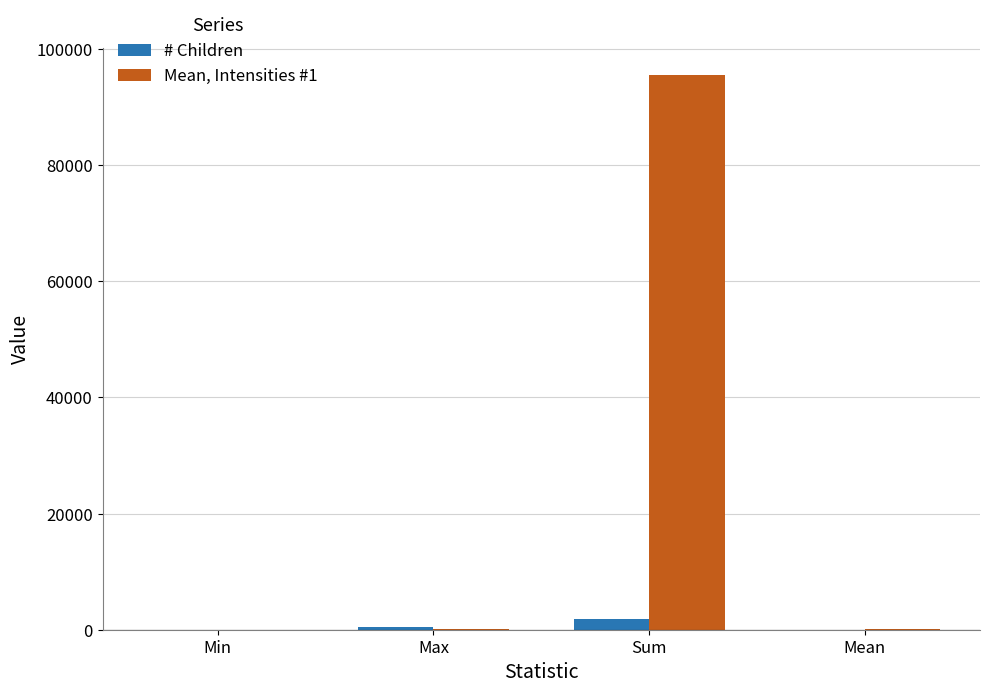

What is the greatest value displayed?

95460.8